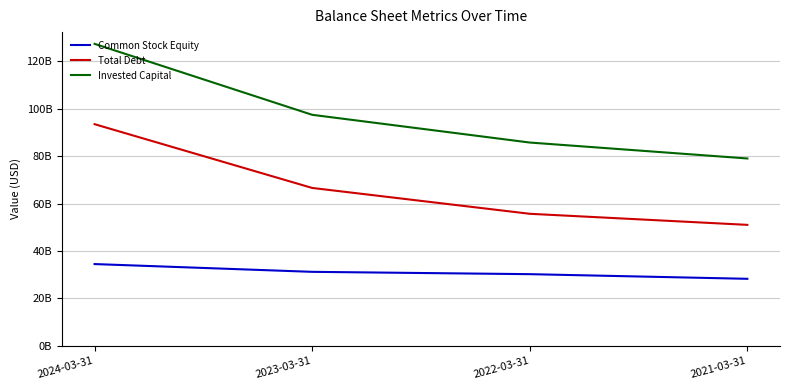

Which series changed the most between 2022-03-31 and 2021-03-31?

Invested Capital